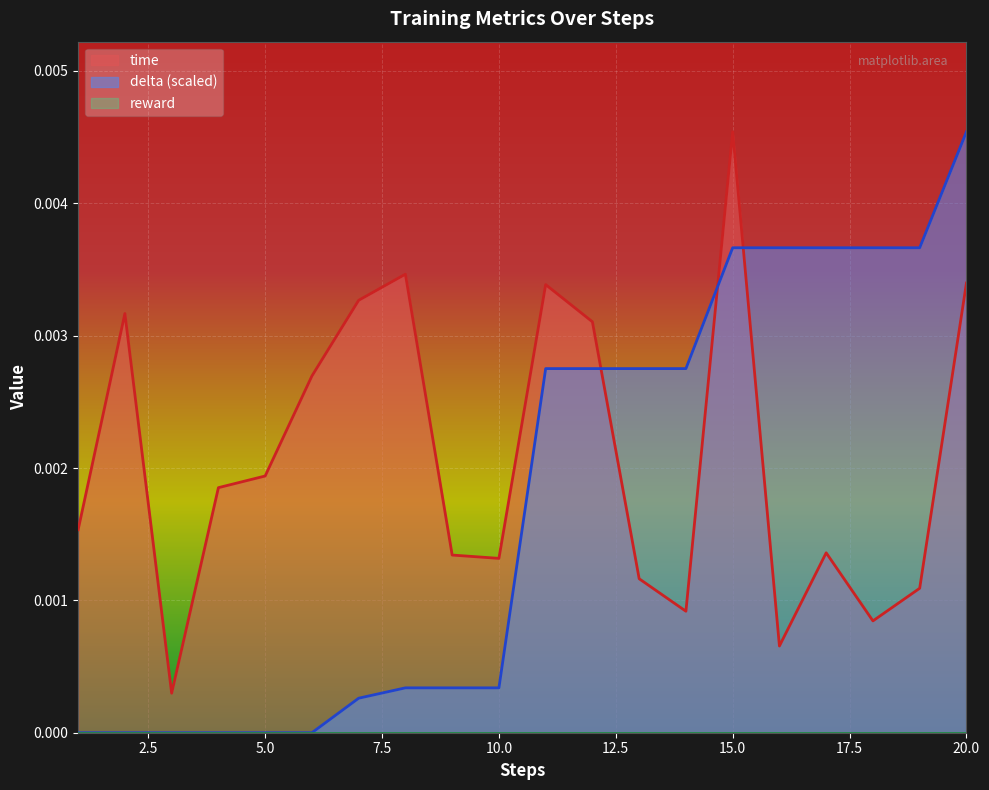

Between which two adjacent categories do delta and time first intersect?

12 and 13